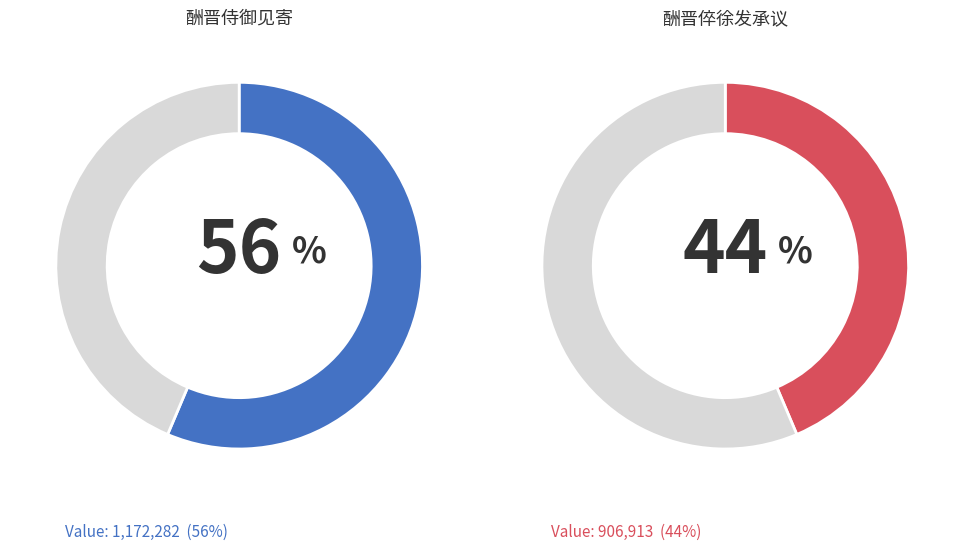

To the nearest percent, what portion does 酬晋侍御见寄 represent?

56%